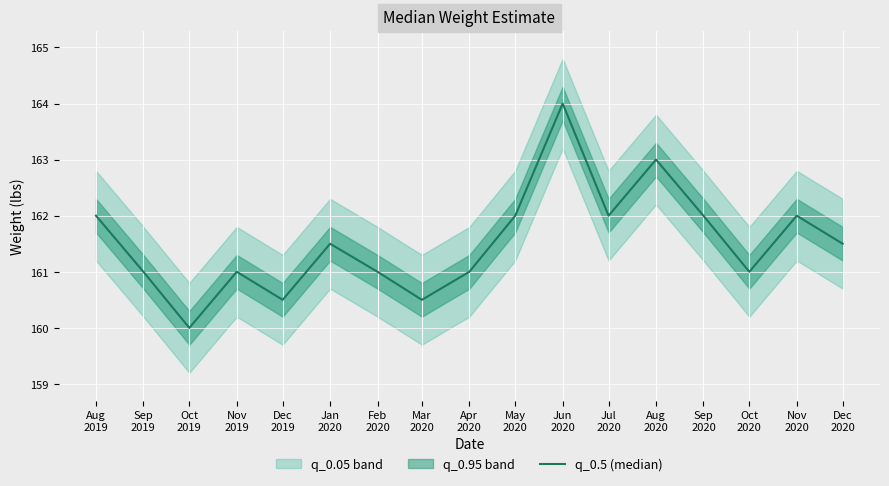

How many values are below 161?

3